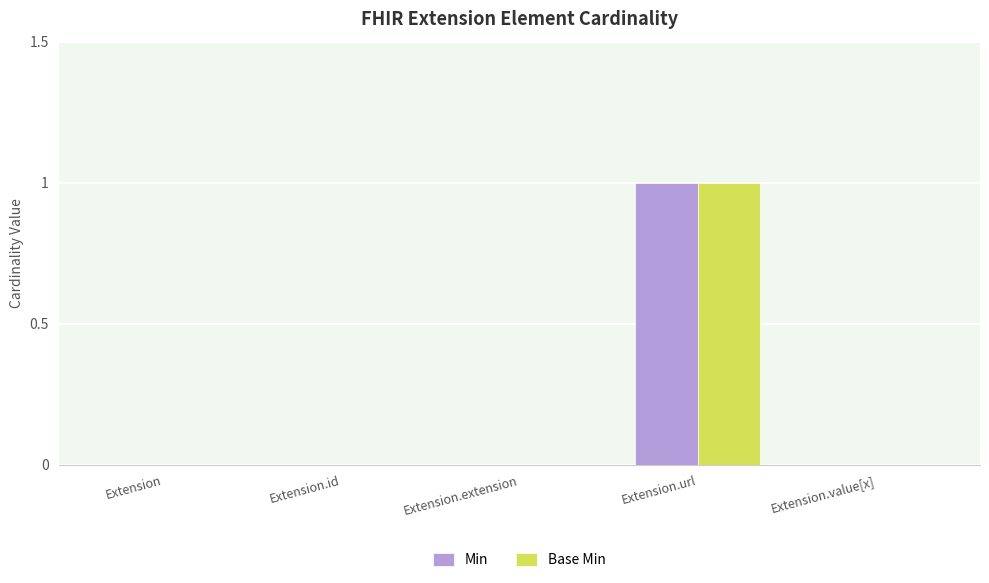

Which category has the highest value in the Base Min series?

Extension.url